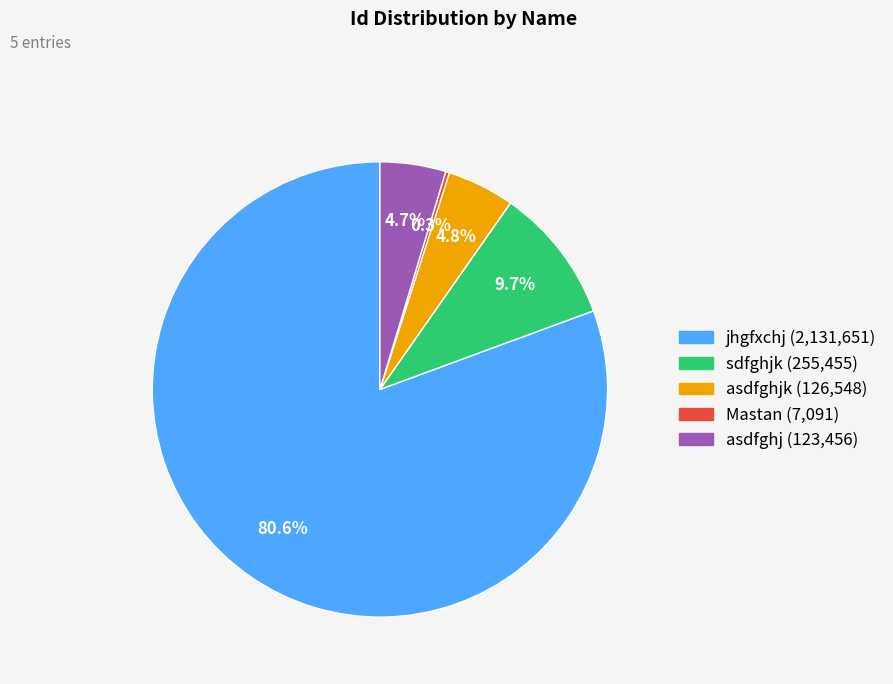

Is there a majority slice in this chart?

Yes